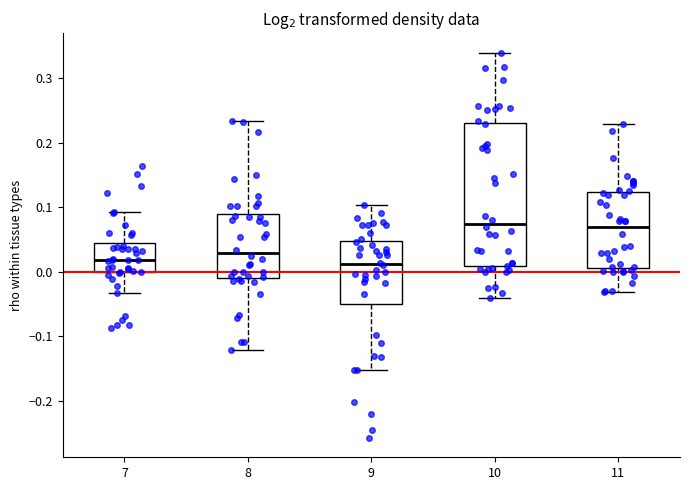

Reading left to right, transcribe this box plot: for each box, give where its median line is, the range the box spans, and where its two whiskers end, as read against the y-axis. The values are not printed on the chart, so give them approximately, as read against the axis.

7: median 0.02, box 0.00 to 0.04, whiskers -0.03 to 0.09
8: median 0.03, box -0.01 to 0.09, whiskers -0.12 to 0.23
9: median 0.01, box -0.05 to 0.05, whiskers -0.15 to 0.10
10: median 0.07, box 0.01 to 0.23, whiskers -0.04 to 0.34
11: median 0.07, box 0.01 to 0.12, whiskers -0.03 to 0.23